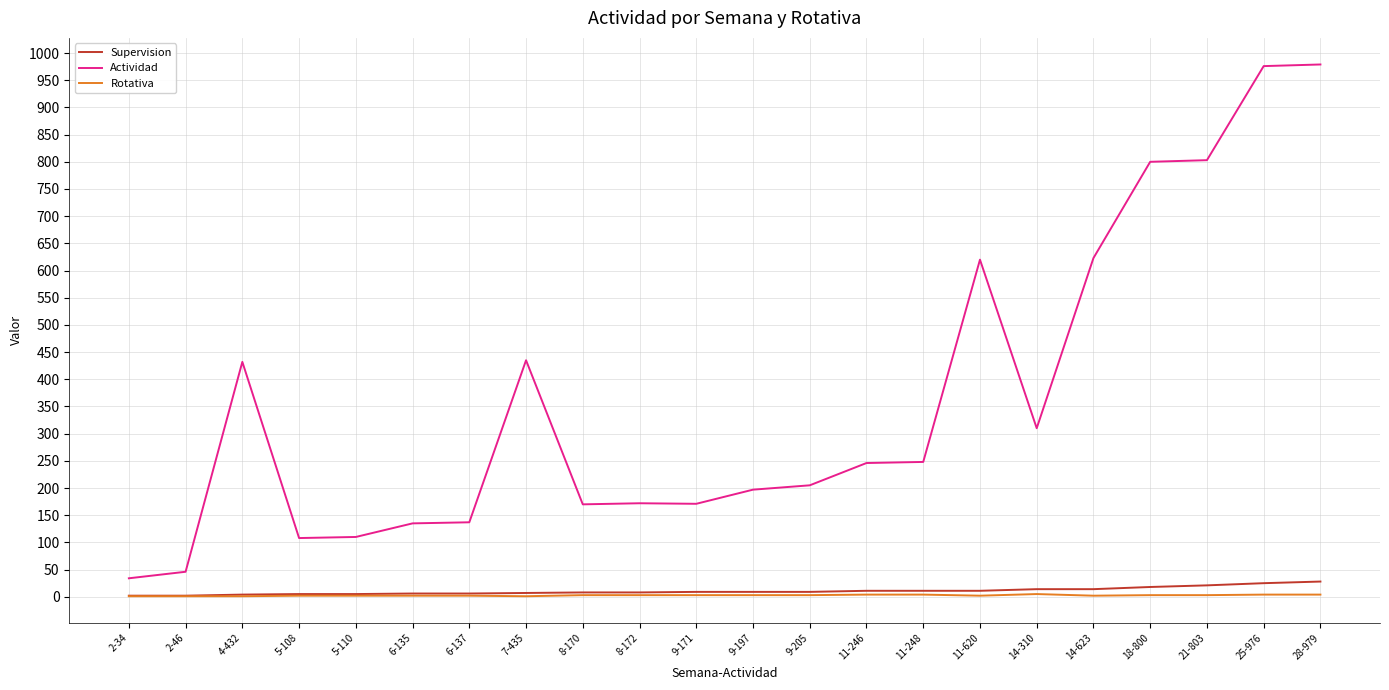

True or false: Supervision and Actividad intersect in this chart.

False